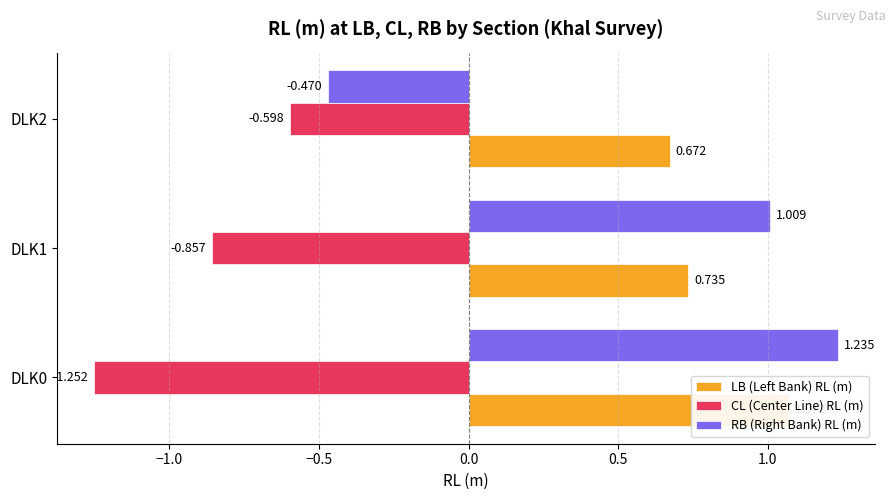

Read the LB (Left Bank) RL (m) value at DLK2.

0.7